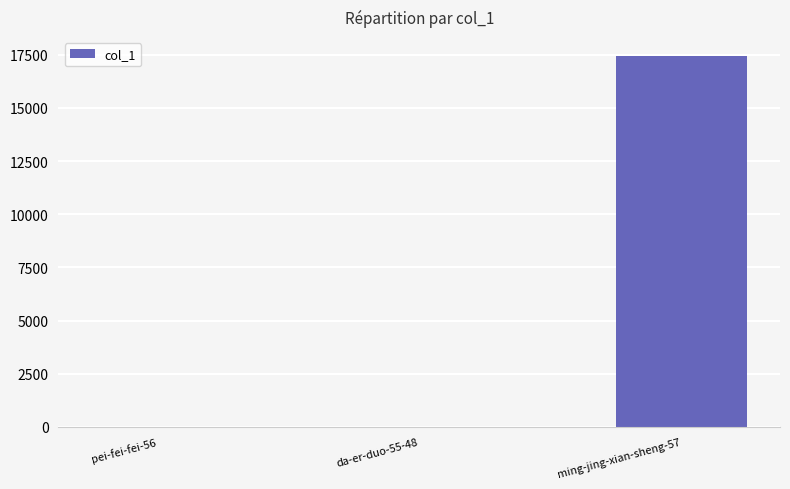

True or false: the data shows 17462 at ming-jing-xian-sheng-57.

True